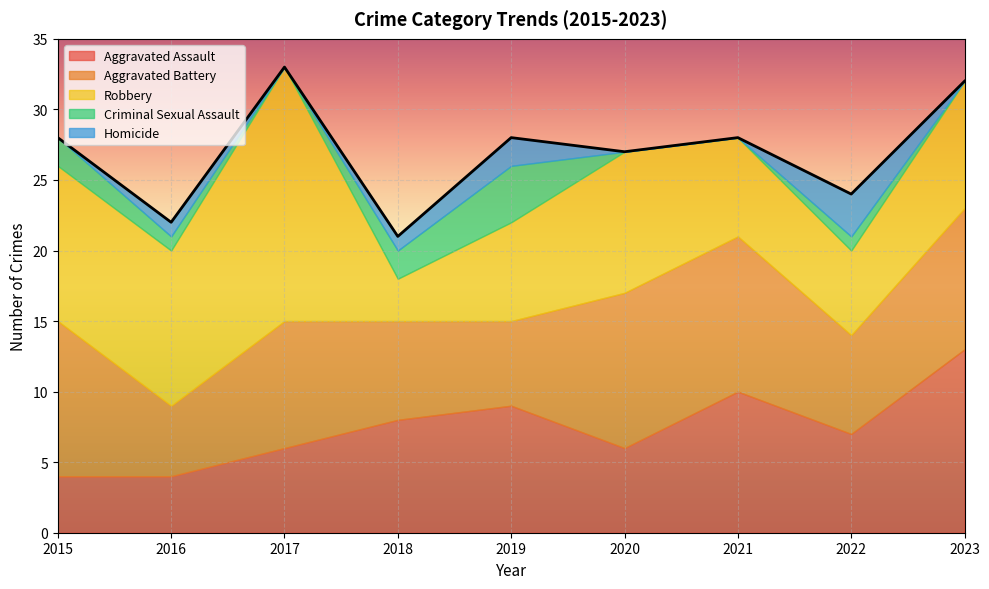

Which series has the largest total across all categories?

Robbery